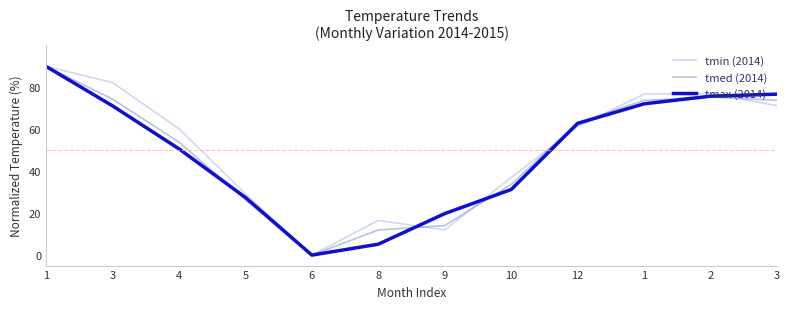

Is this an area chart (filled region under the line)?

No